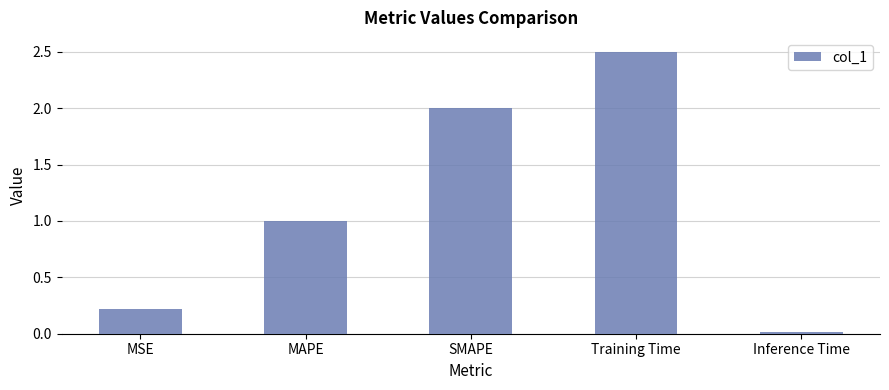

Between MAPE and MSE, which is larger?

MAPE